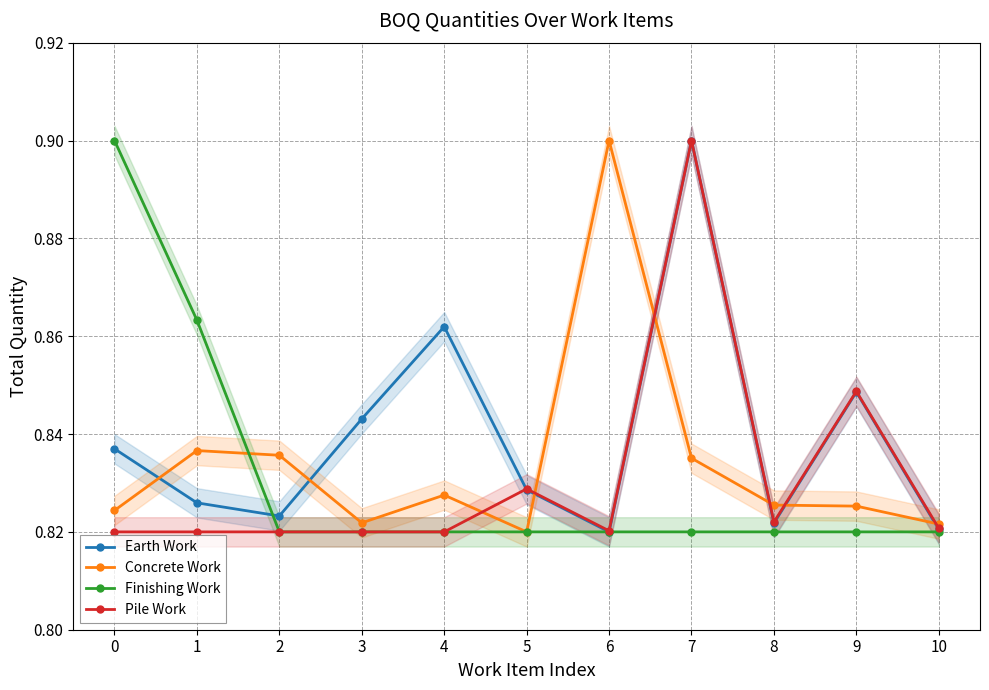

True or false: Finishing Work and Pile Work cross at least once.

False